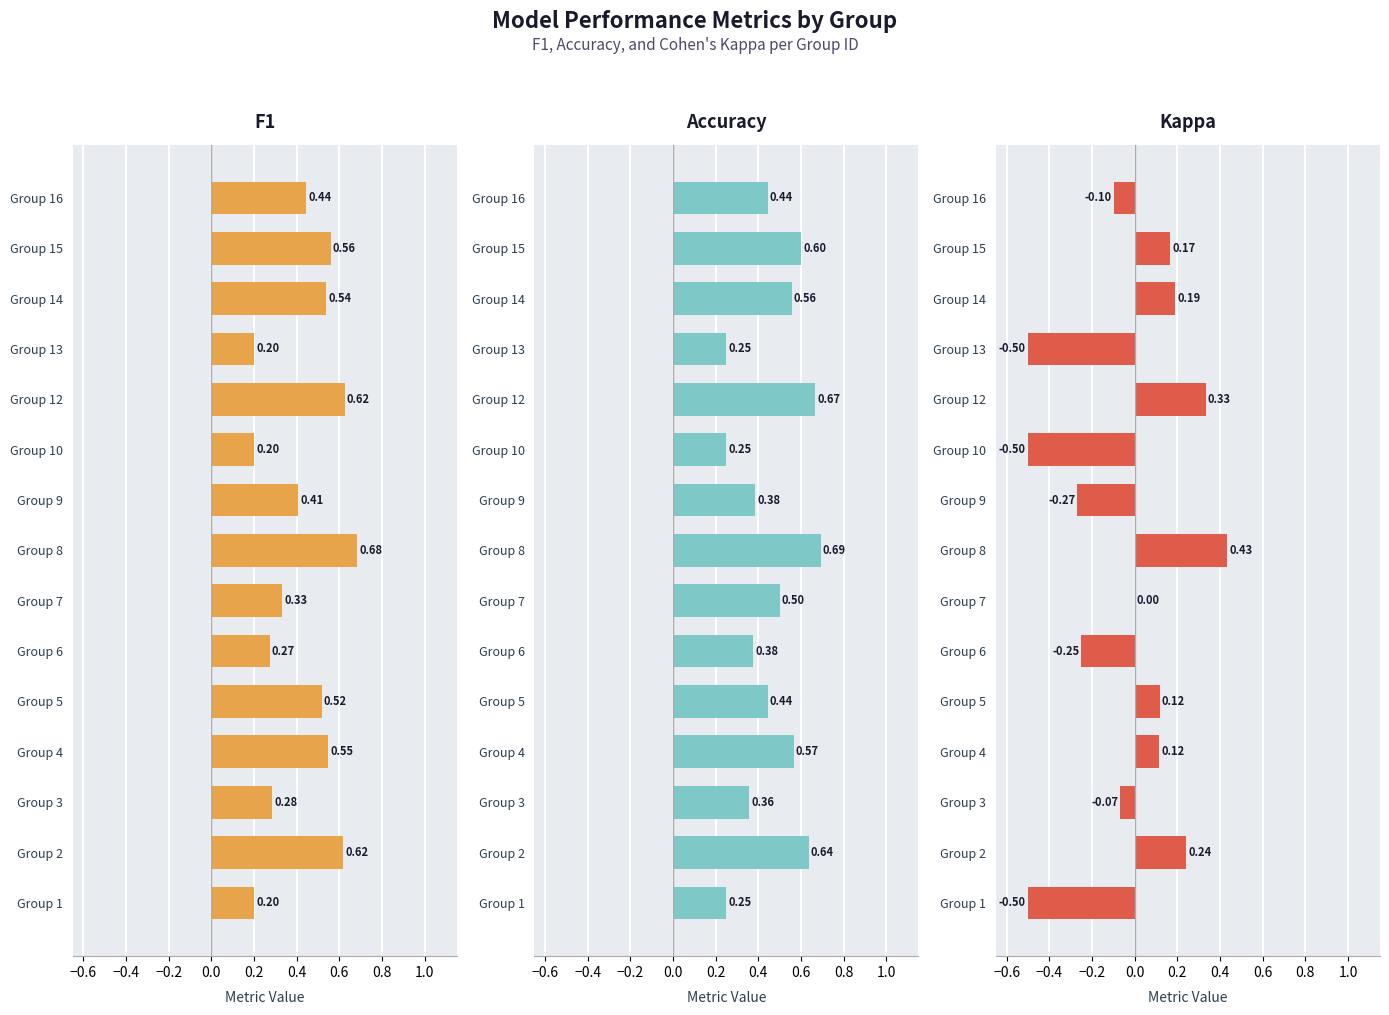

Between Group 15 and Group 10, which is larger?

Group 15